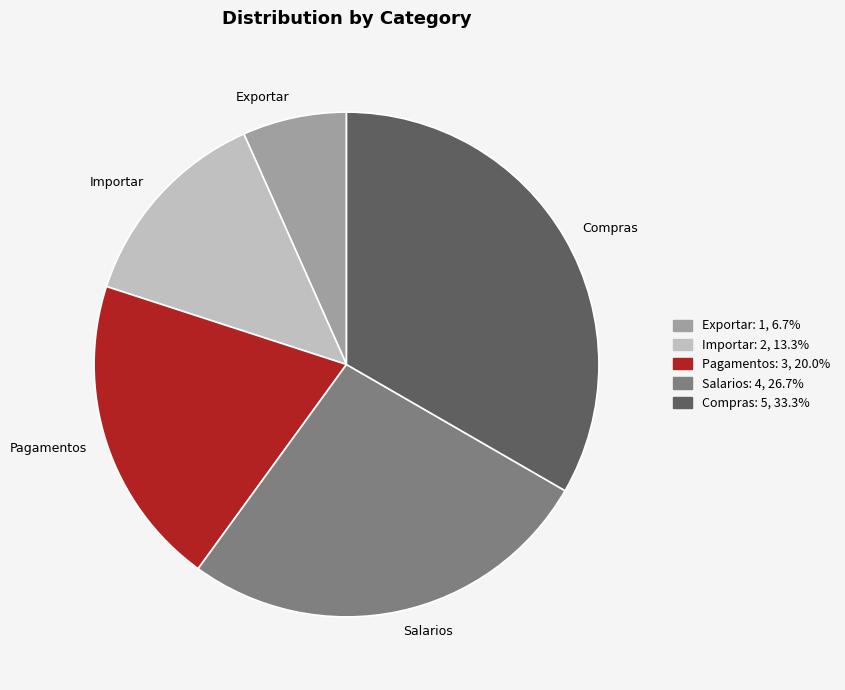

Which has a higher value, Importar or Salarios?

Salarios